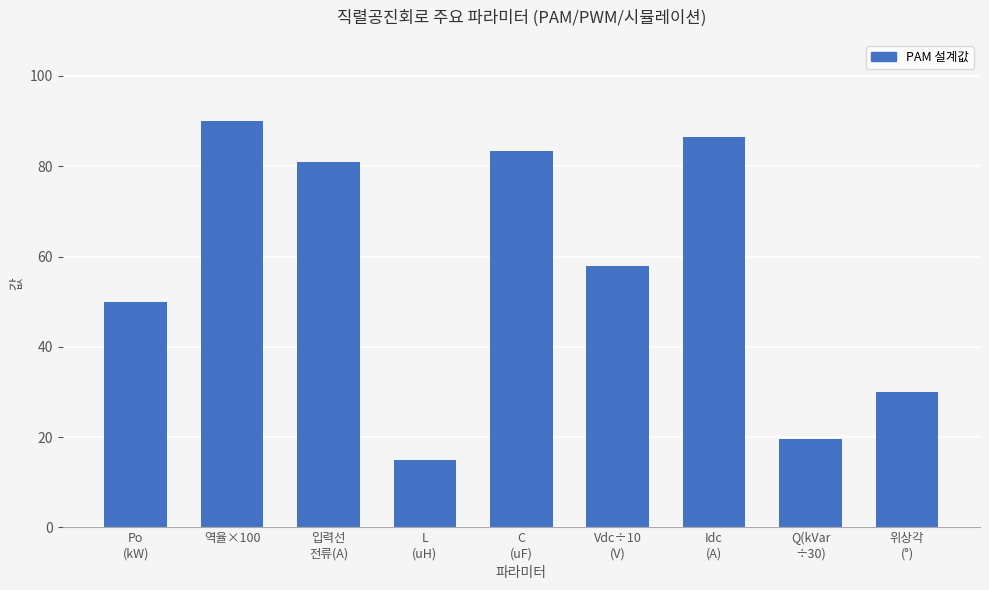

What is the label of the 2nd bar from the left?

역율×100